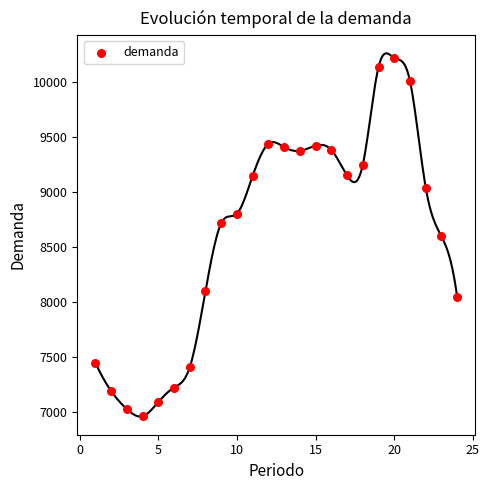

What is the range of Y values (max minus min)?

3261